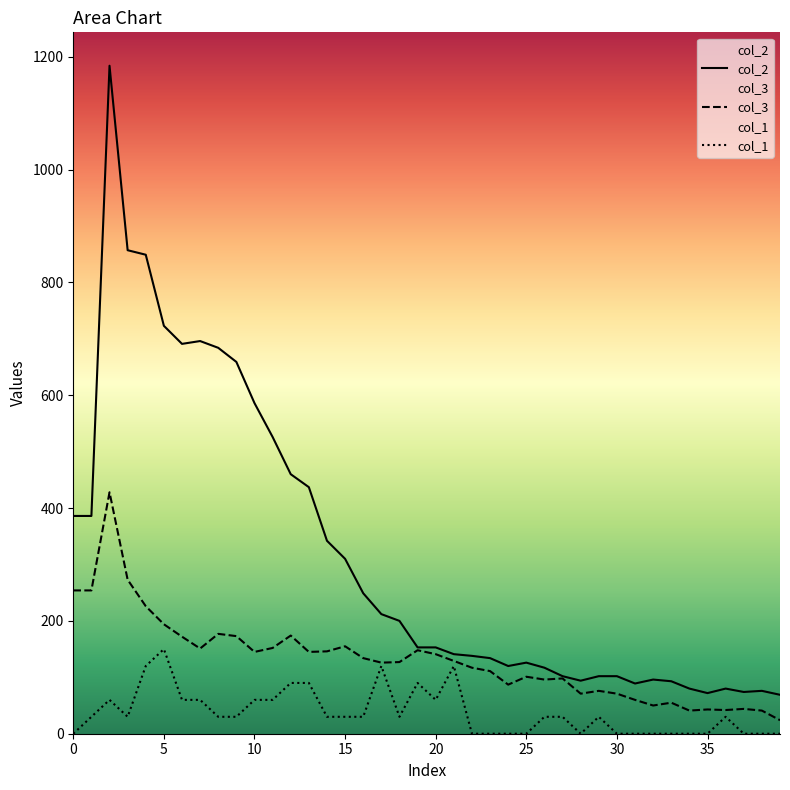

How many interior local valleys does the col_1 series have?

4